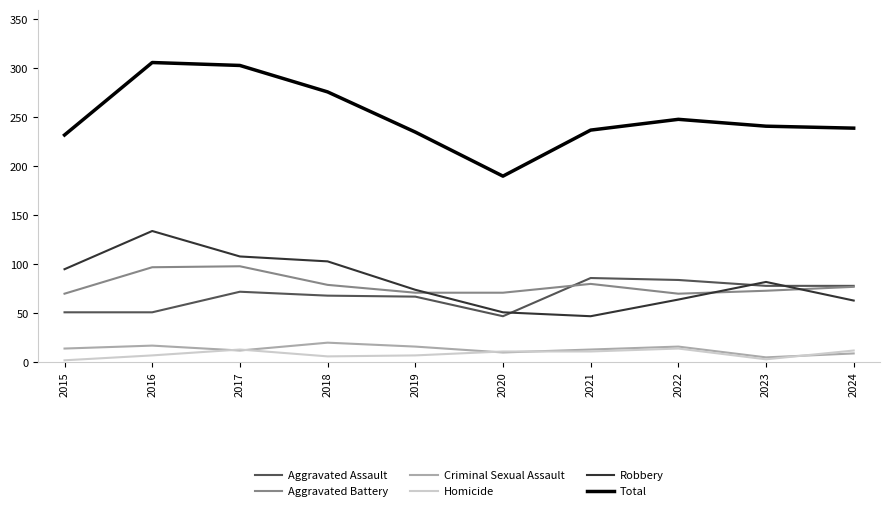

True or false: Aggravated Battery and Aggravated Assault cross at least once.

True